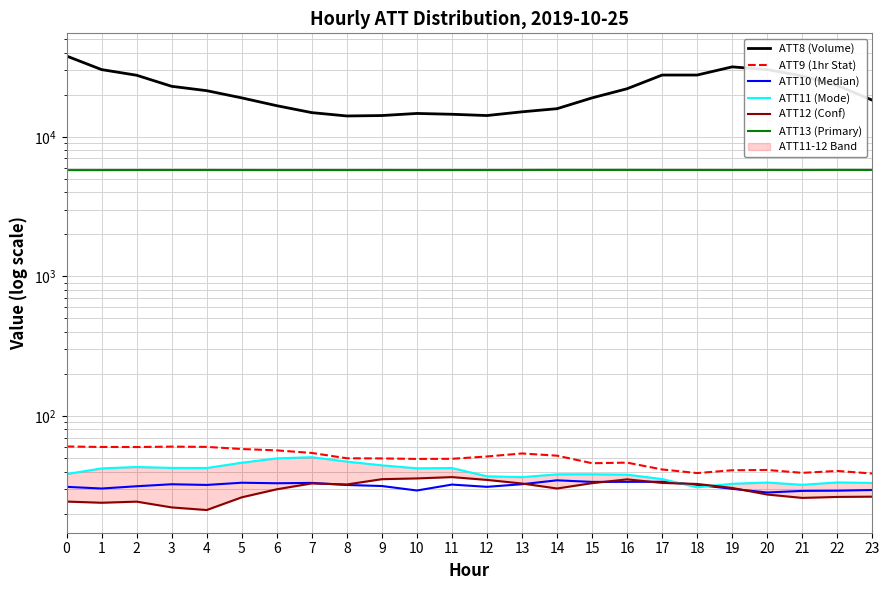

How many values in the ATT8 (Volume) series exceed 21400?

11